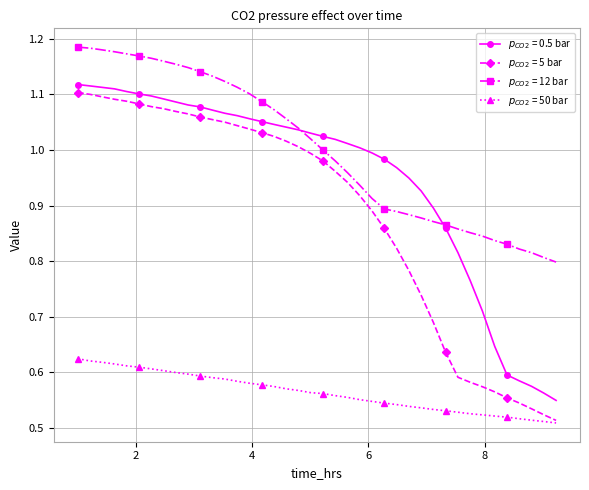

At how many categories does at least one series exceed 0?

40